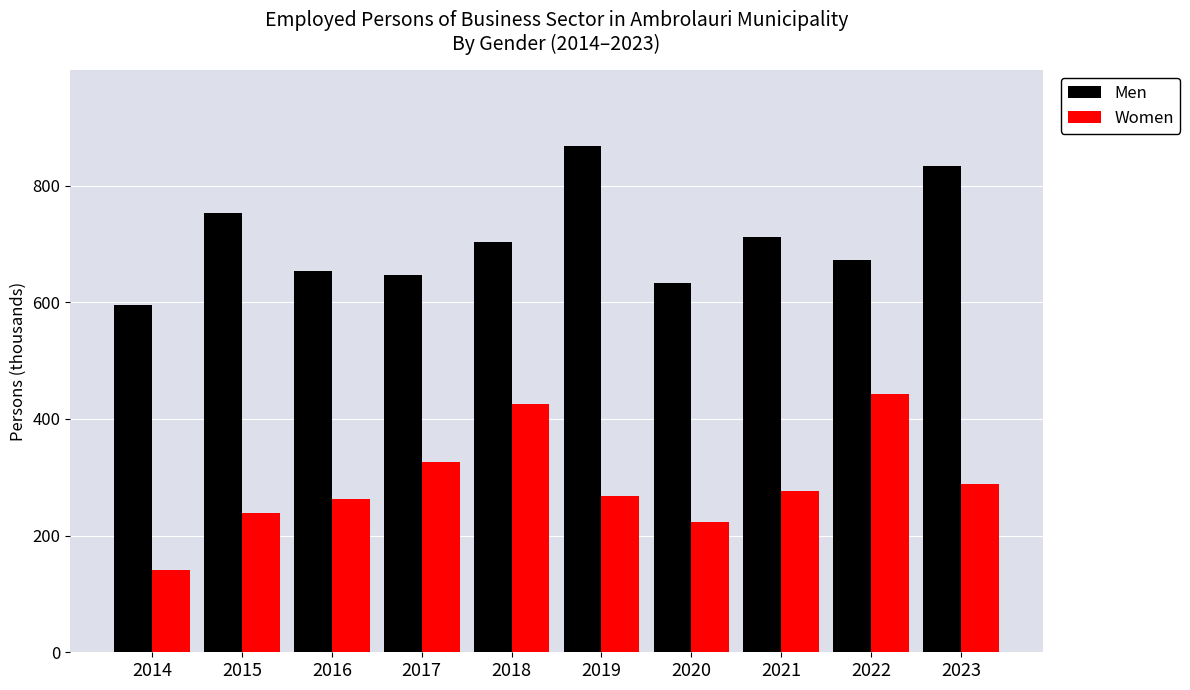

What is the maximum value shown in the chart?

868.2